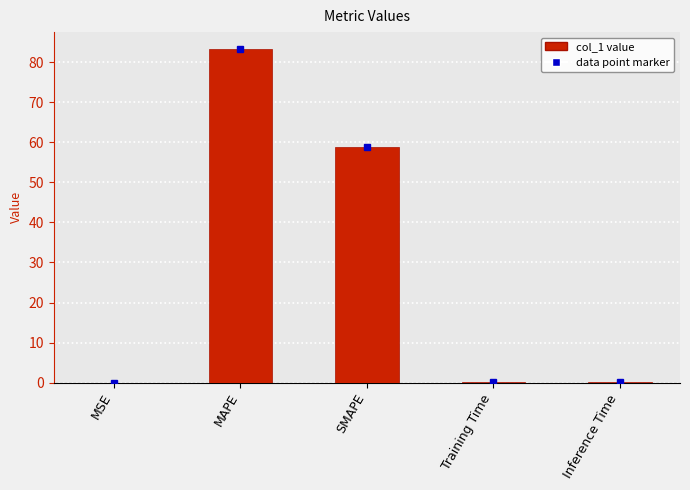

What is the maximum value shown in the chart?

83.4